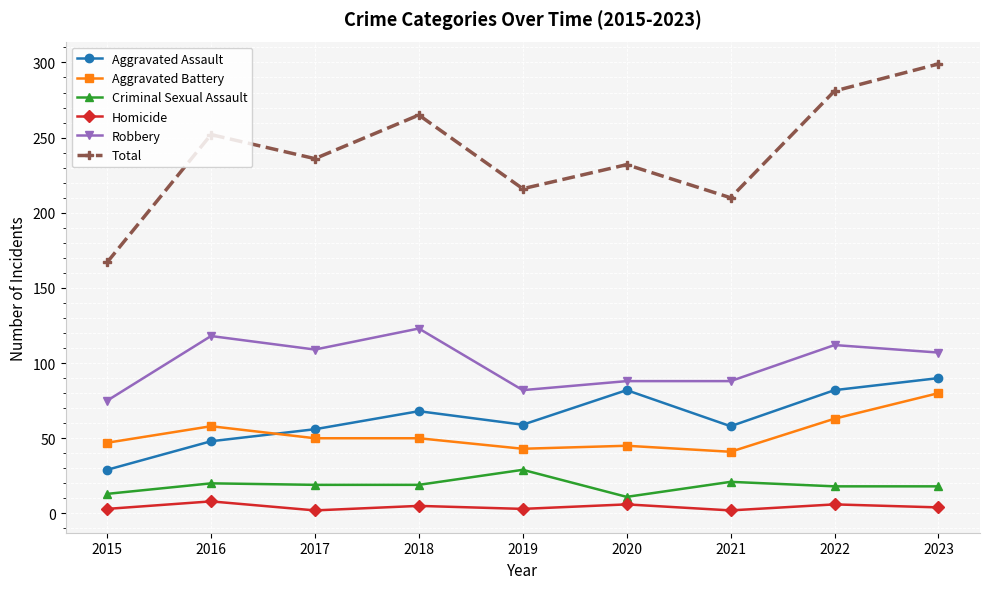

Which category has the highest value in the Aggravated Battery series?

2023